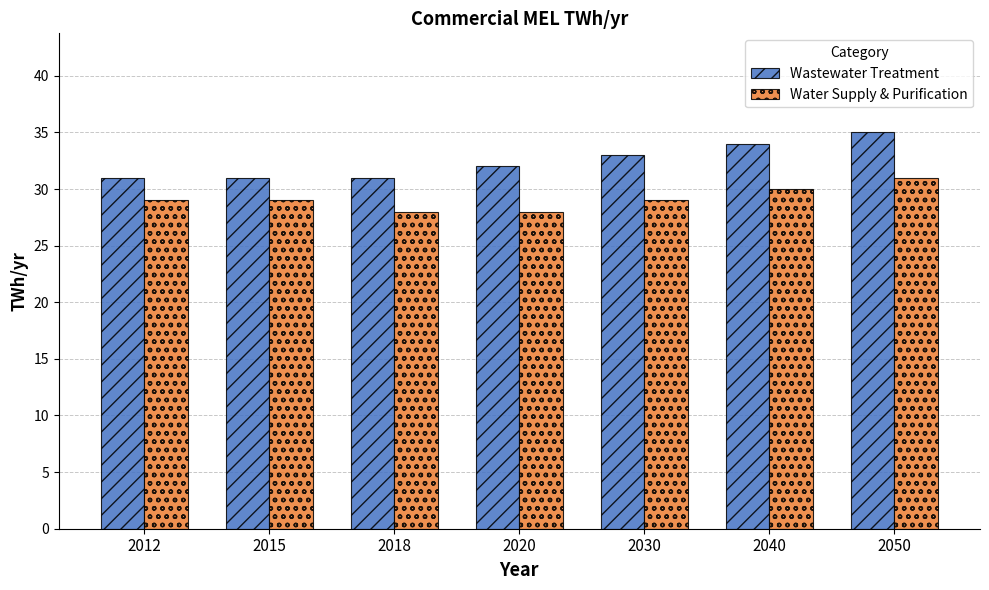

What is the value of the Wastewater Treatment bar at the 4th from the left?

32